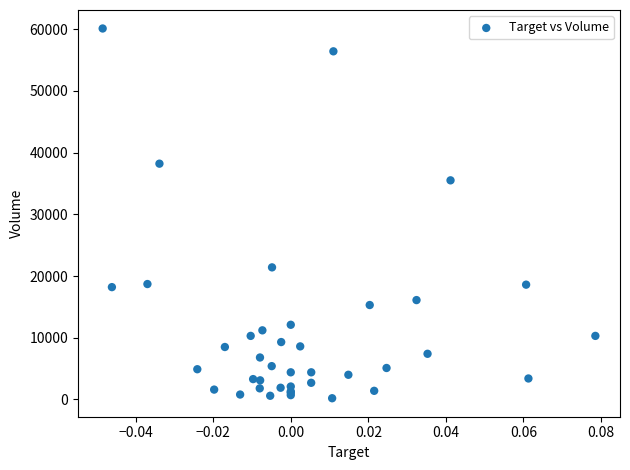

What Y value in the scatter plot is closest to 30150?

35500